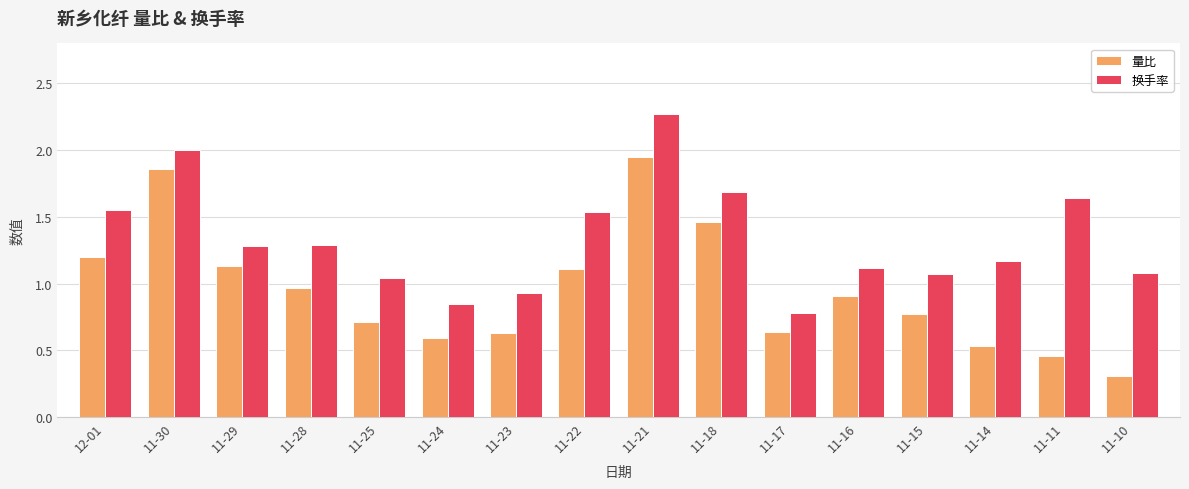

What is the label of the 14th bar from the right?

11-29